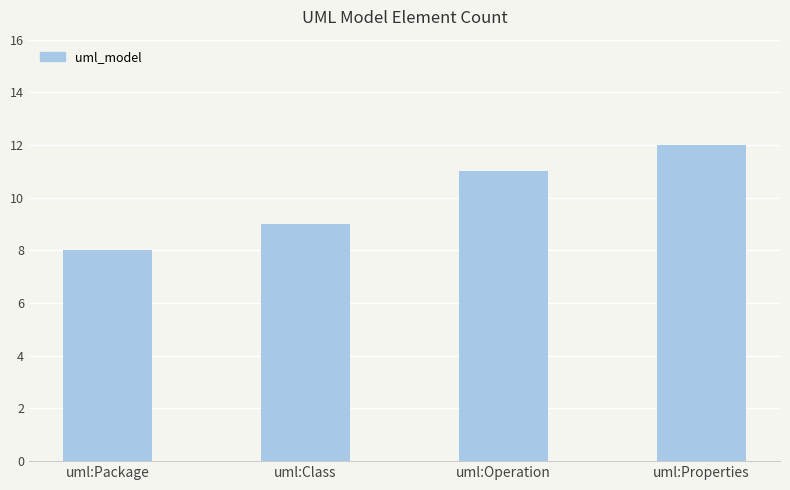

Count the values in the range 9 to 12.

3